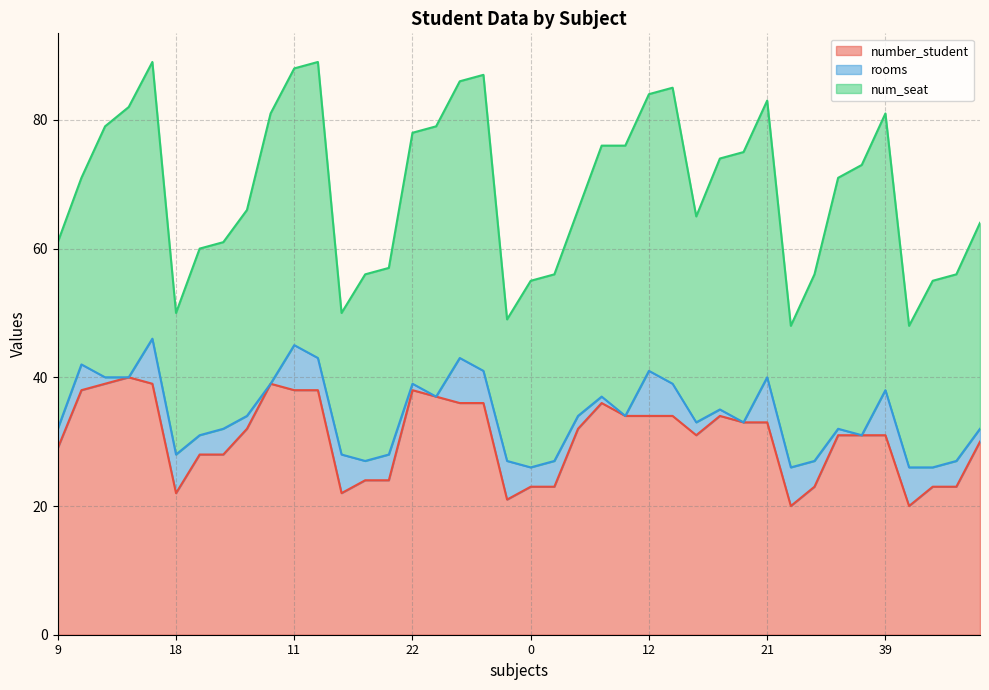

Count the number of categories in the chart.

40